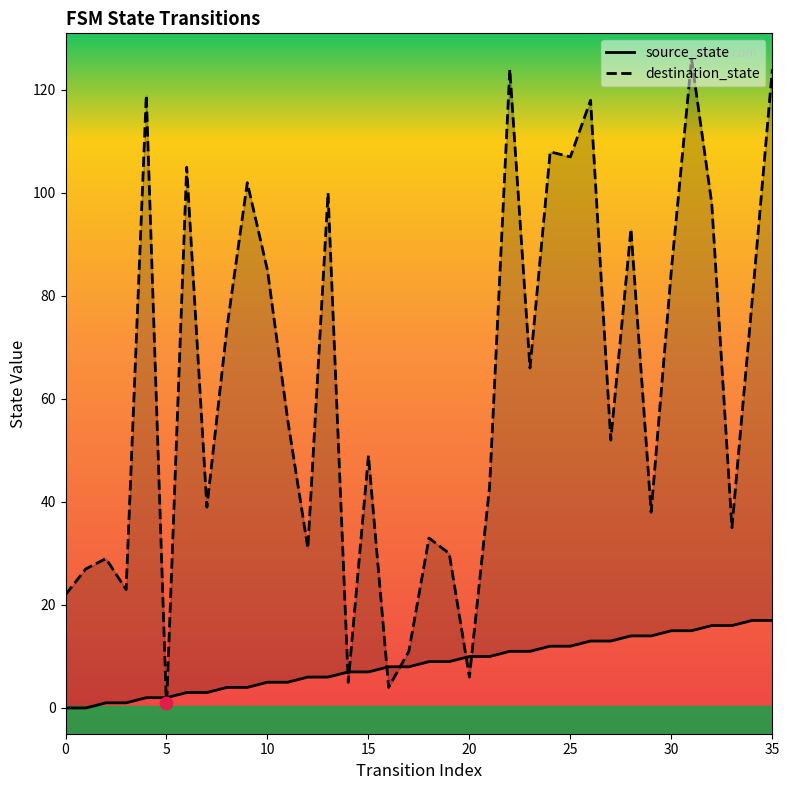

At which category is the sum across all series the highest?

31